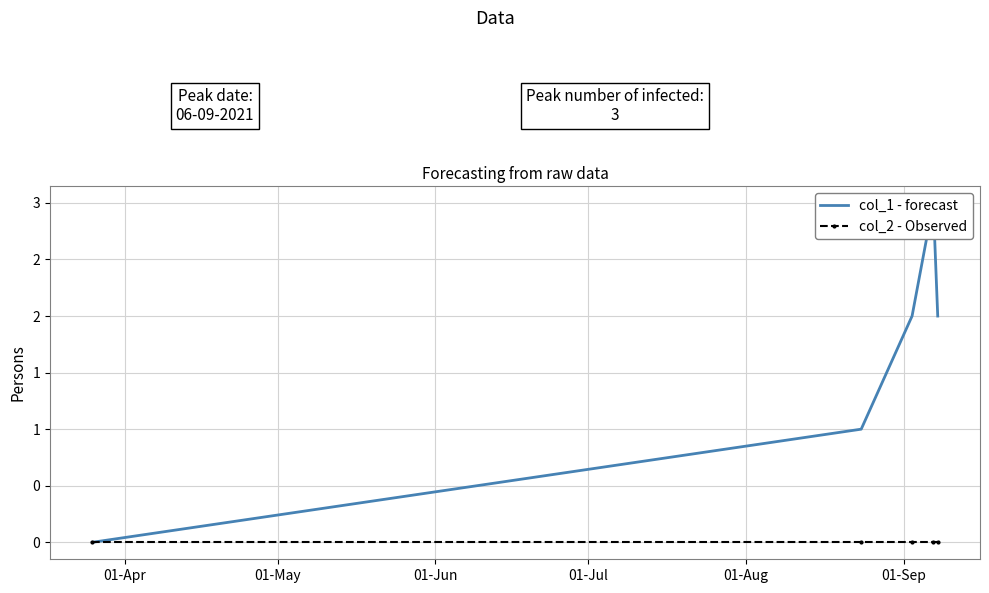

Between 01-Apr and 01-Aug, which series saw the biggest shift?

col_1 - forecast